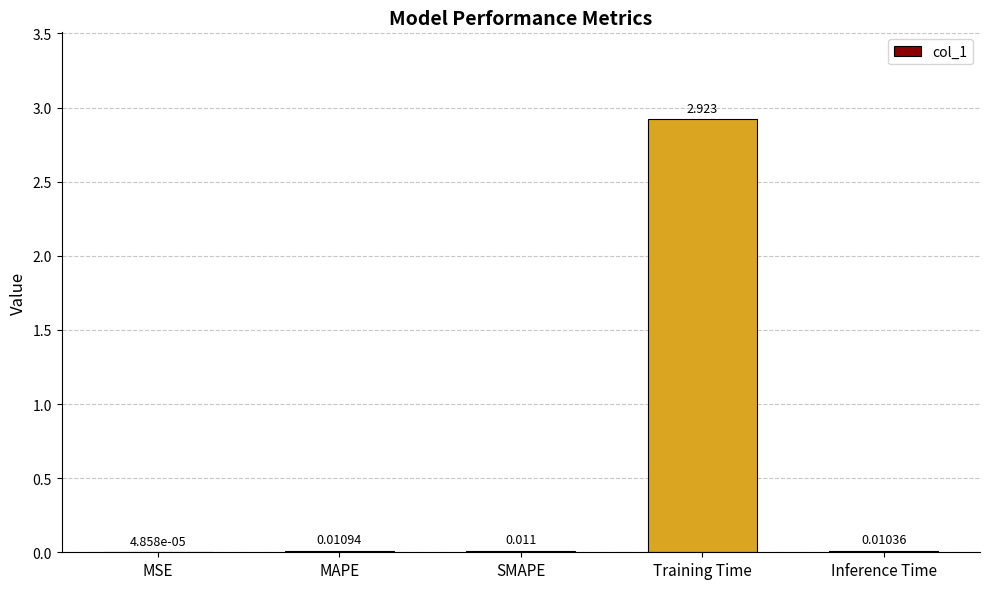

Which label corresponds to the largest value in the chart?

Training Time